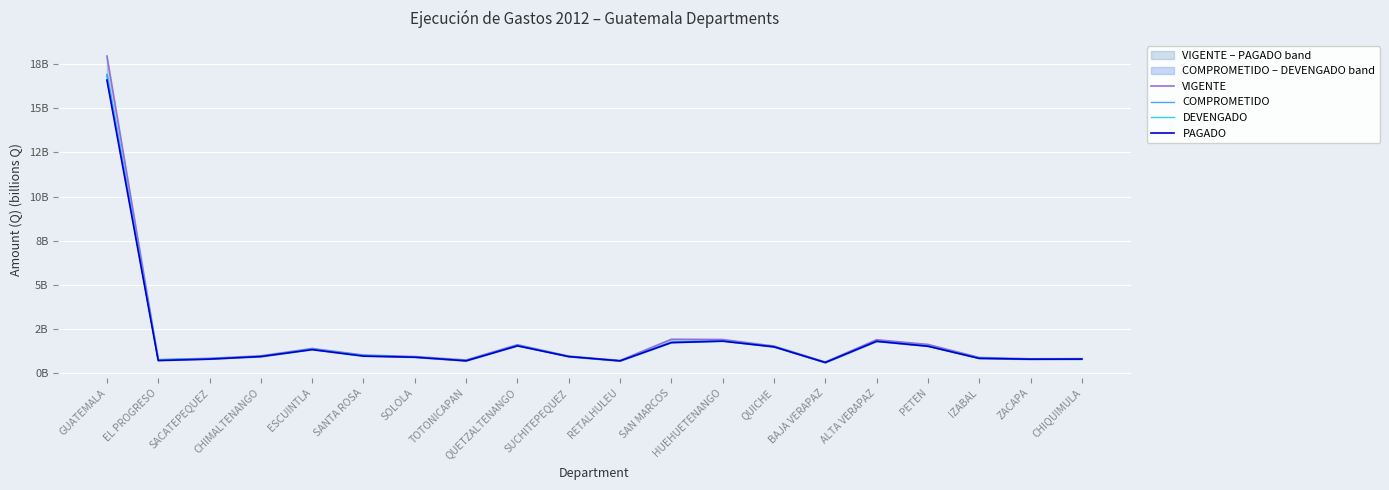

How many data points does each series have?

20